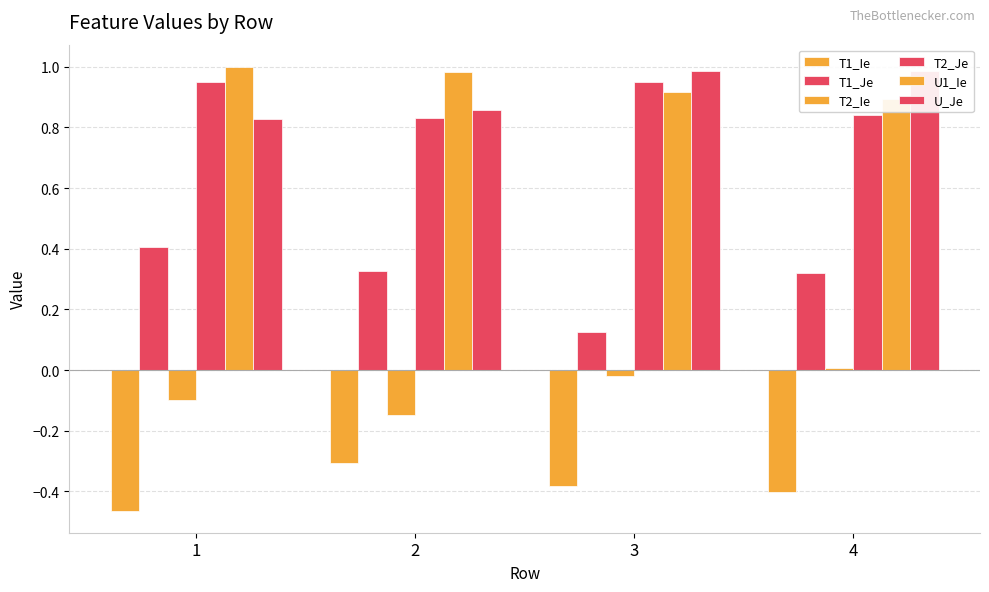

Between 1 and 3, which series saw the biggest shift?

T1_Je